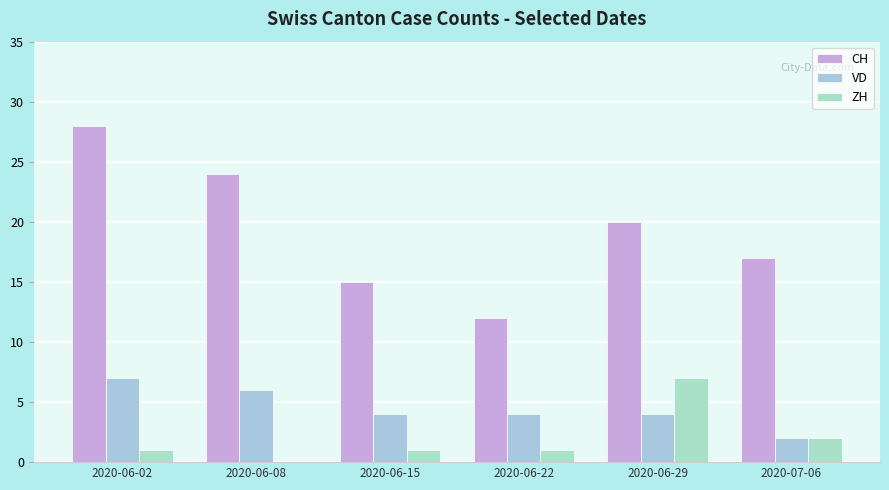

Count the VD values in the range 4 to 6.

4